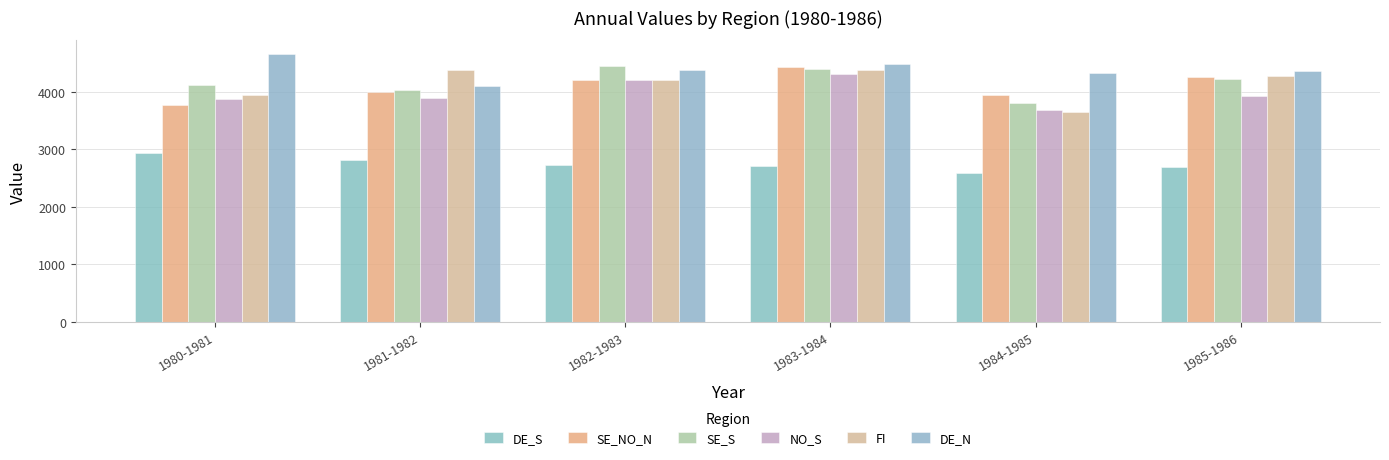

What is the spread (max minus min) of values at 1983-1984?

1784.0